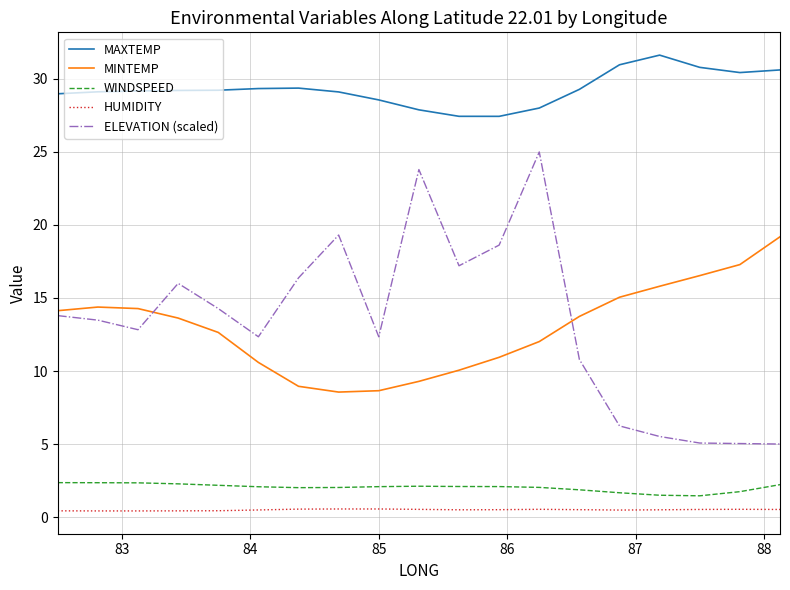

Count the HUMIDITY values in the range 0 to 1.

19